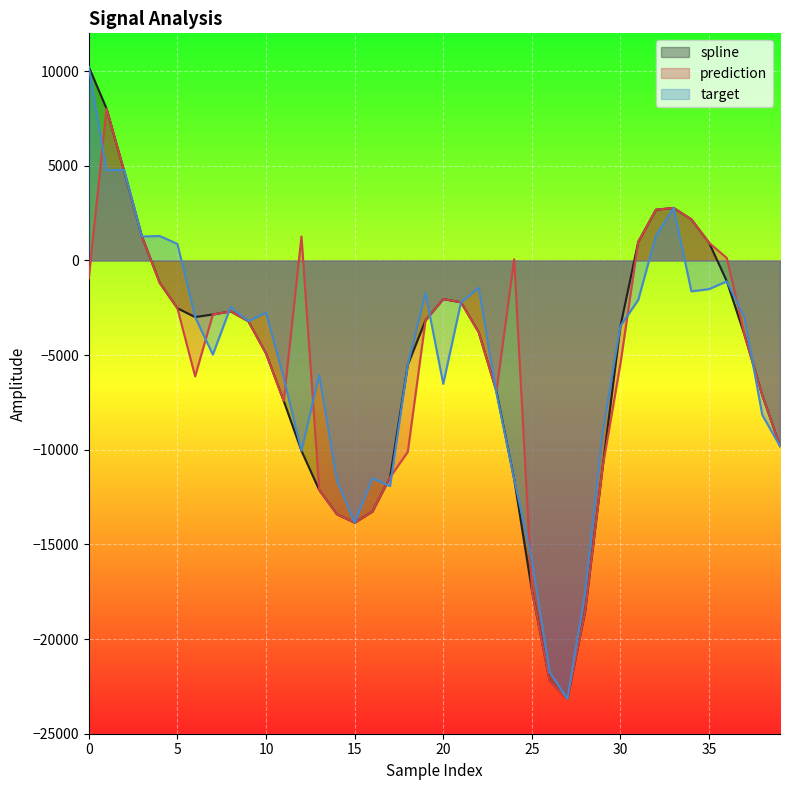

True or false: prediction and spline intersect in this chart.

False